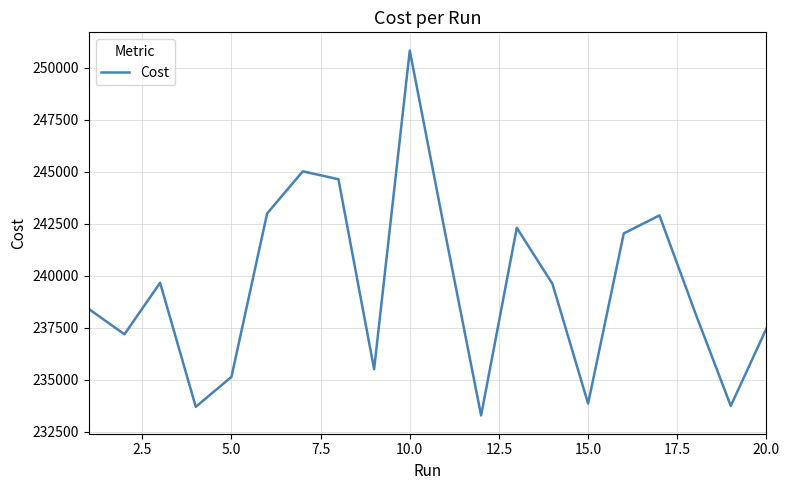

What is the greatest value displayed?

250818.0